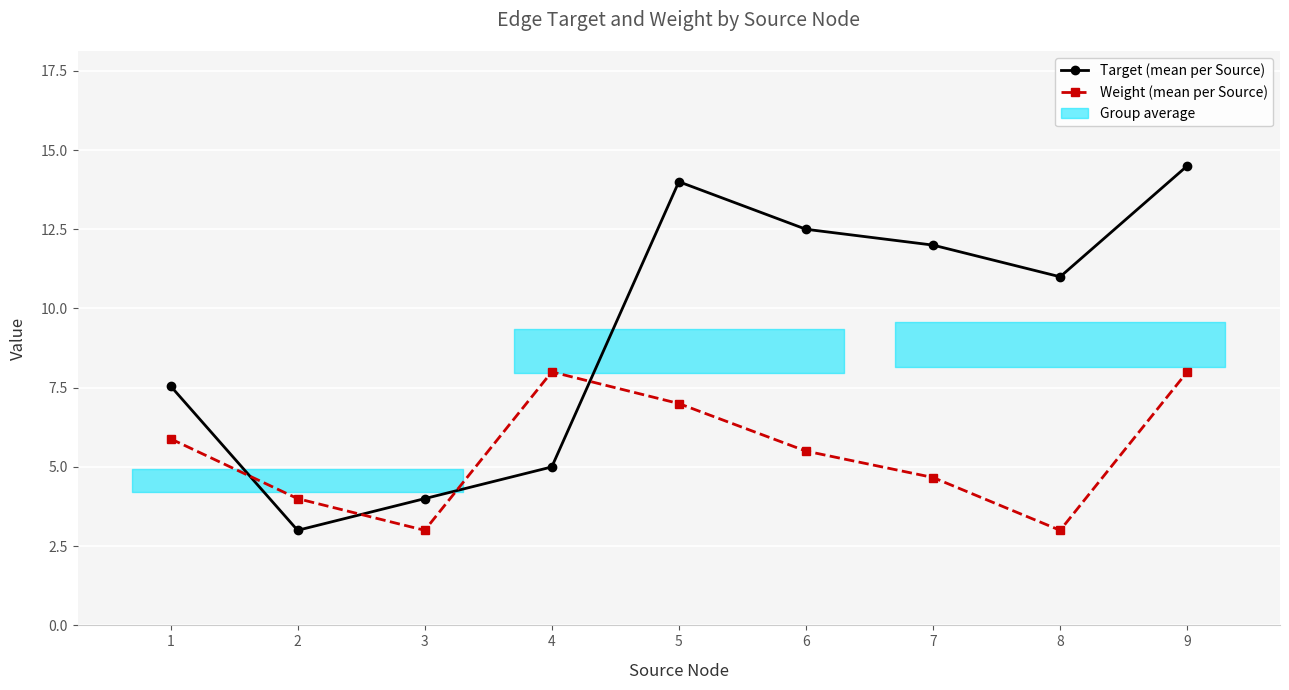

Reading left to right, what are all the values shown in this chart?

Target (mean per Source): 1=7.6	2=3.0	3=4.0	4=5.0	5=14.0	6=12.5	7=12.0	8=11.0	9=14.5
Weight (mean per Source): 1=5.9	2=4.0	3=3.0	4=8.0	5=7.0	6=5.5	7=4.7	8=3.0	9=8.0